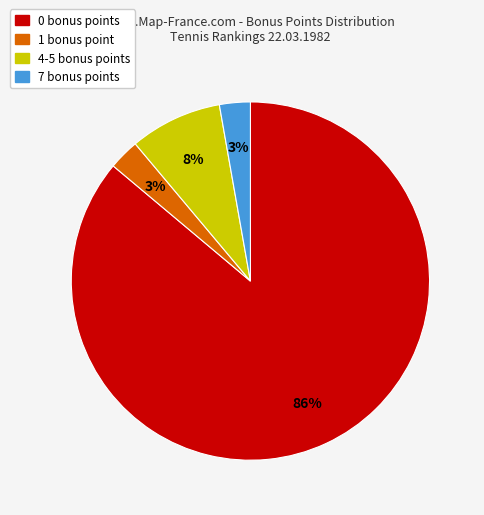

Does any single category account for the majority?

Yes